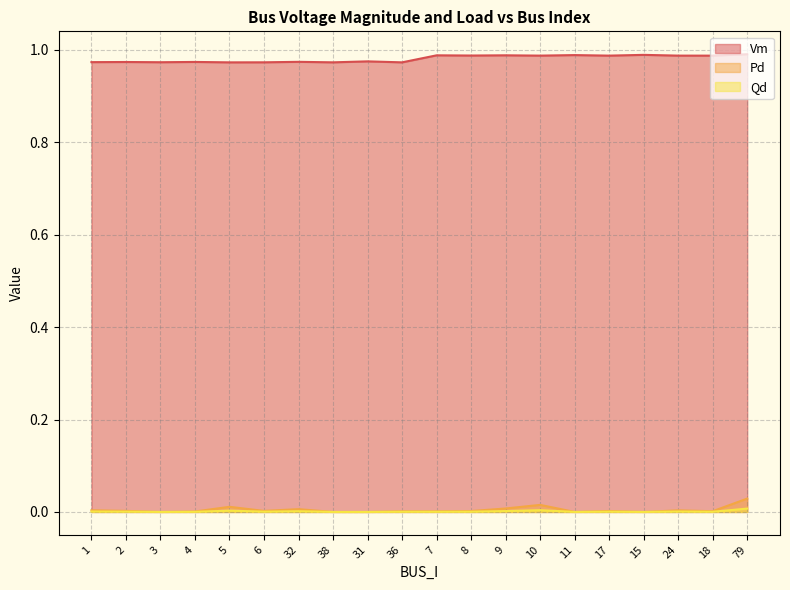

Between 5 and 31, which series saw the biggest shift?

Pd